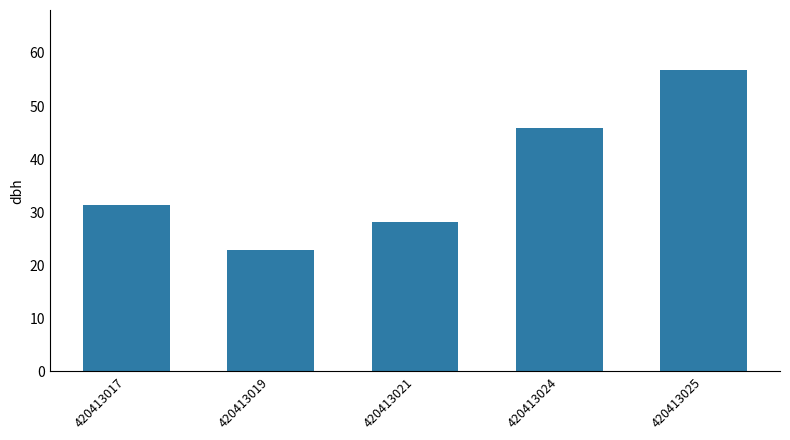

What is the ratio of the value at 420413017 to the value at 420413019?

1.4